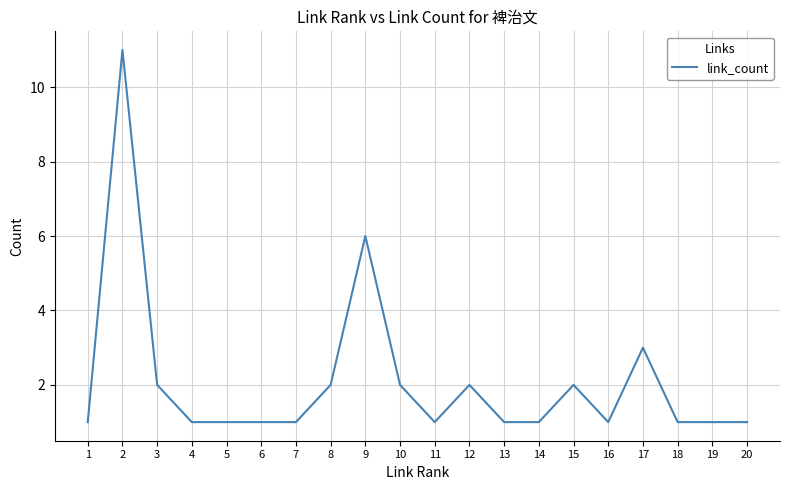

Read the value at 17.

3